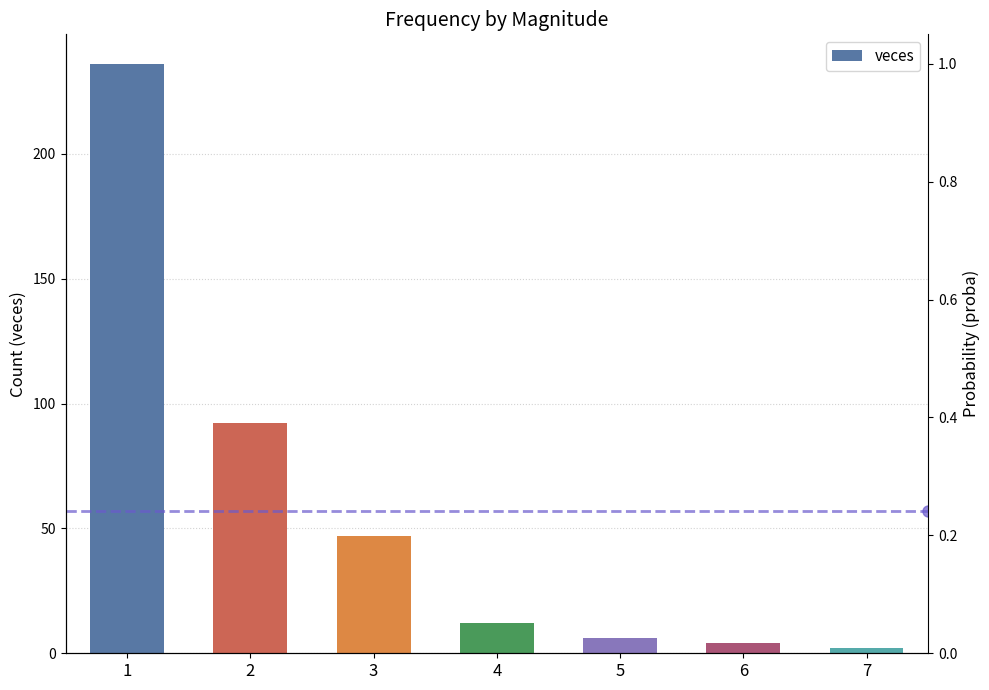

Reading left to right, list all the values displayed in this chart.

1=236	2=92	3=47	4=12	5=6	6=4	7=2